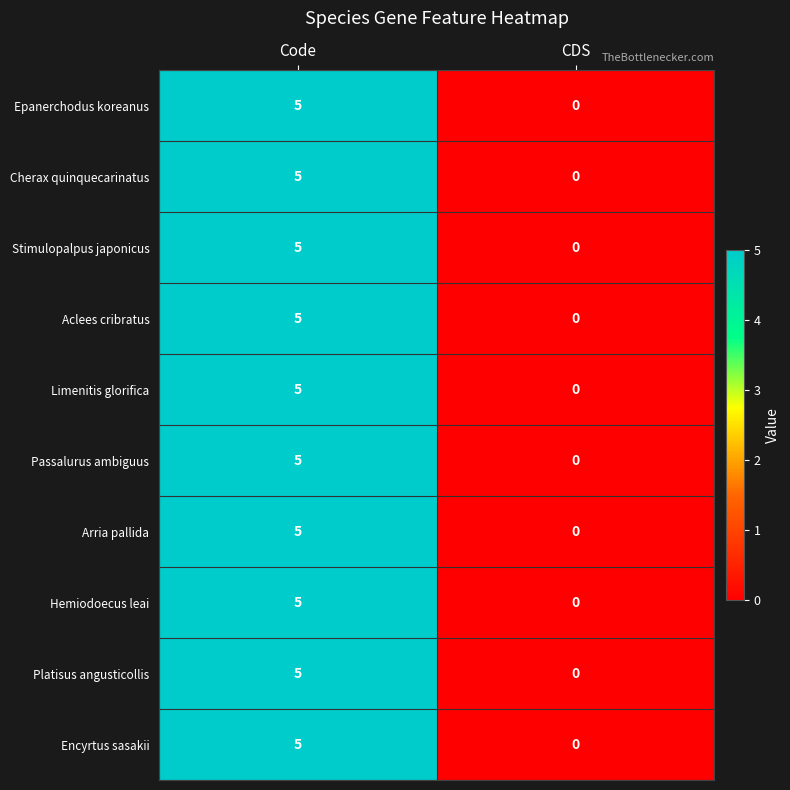

The value of Epanerchodus koreanus at CDS is 2. True or false?

False